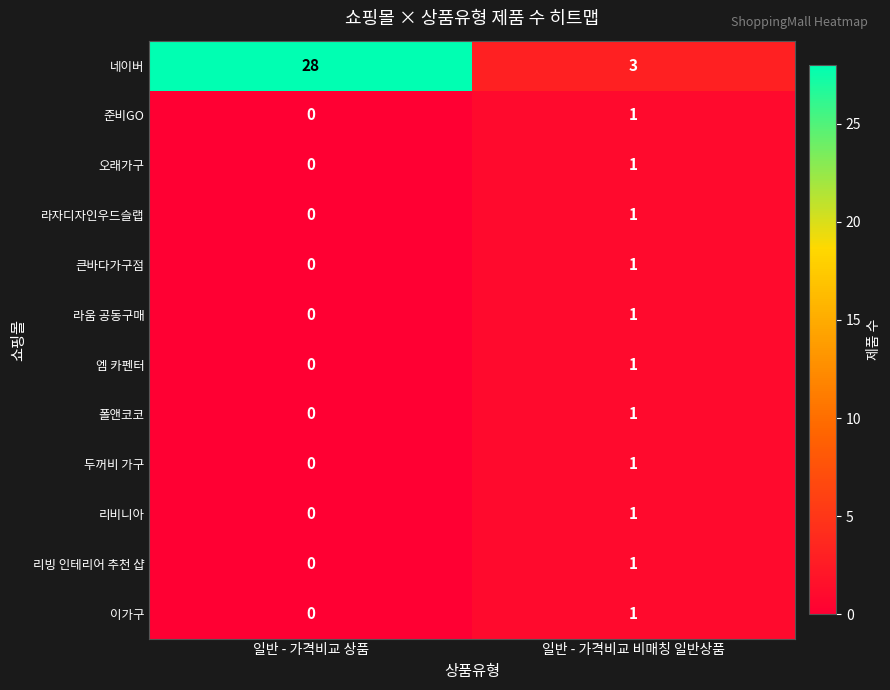

Is it true that 큰바다가구점 equals 2 at 일반 - 가격비교 비매칭 일반상품?

False